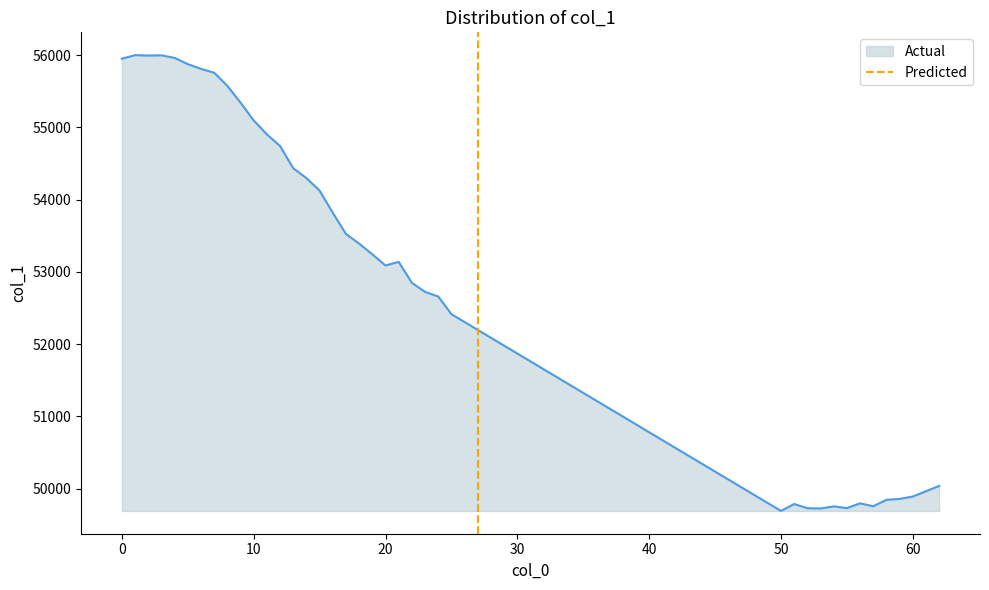

What is the maximum value for Actual?

56000.3